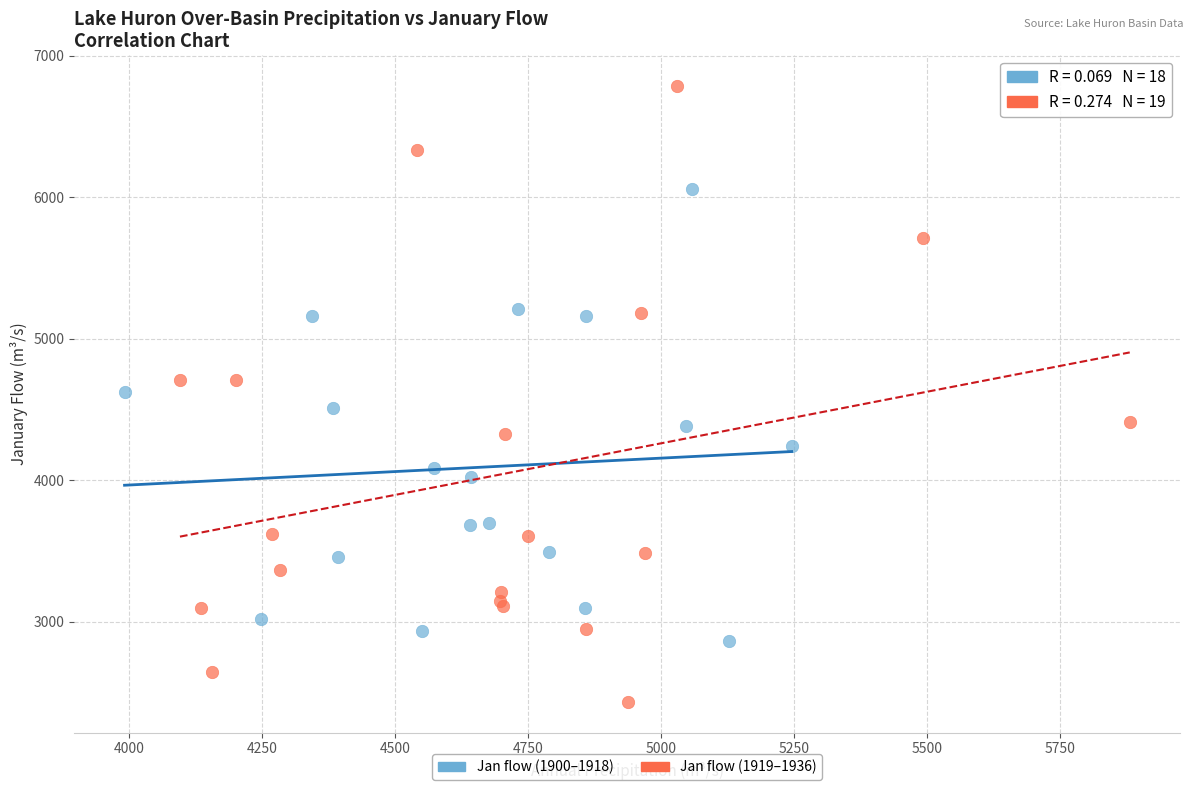

Which series contains the lowest Y value?

Jan flow (1919–1936)